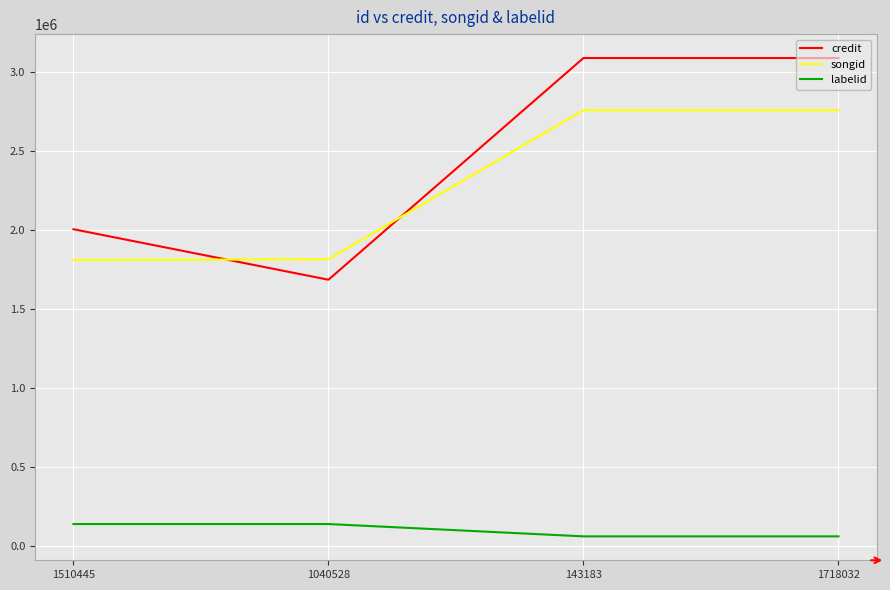

What is the total value across all series at 1040528?

3631967